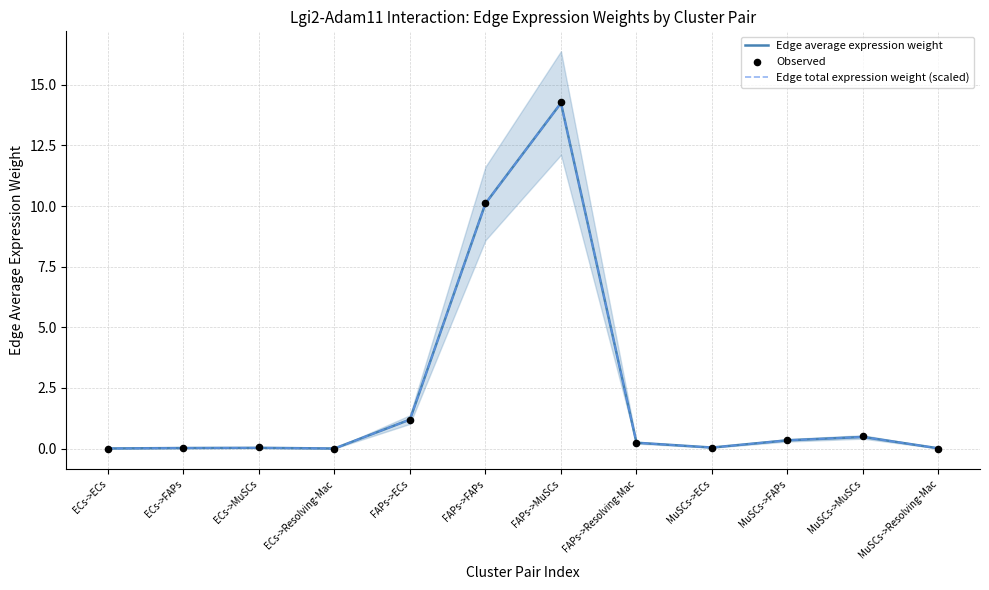

At how many categories does at least one series exceed 4?

2